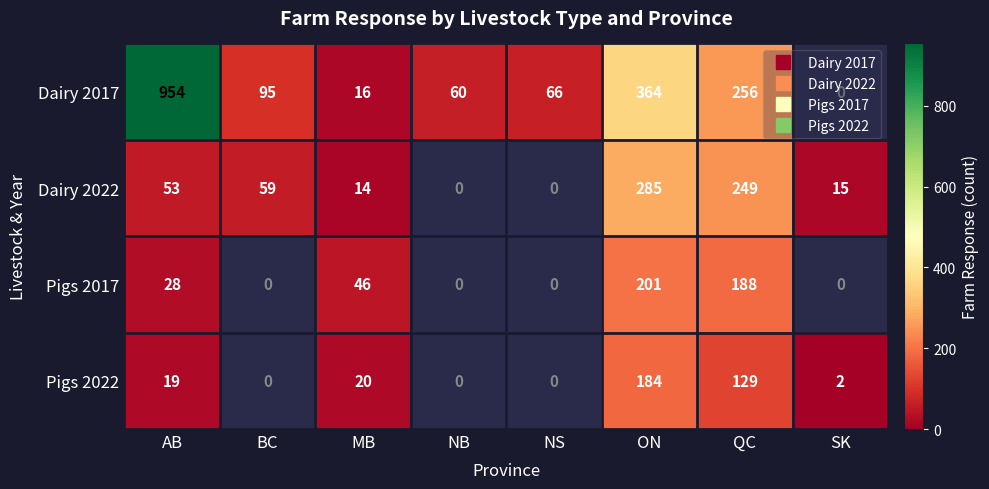

At which label does Dairy 2017 reach its peak?

AB